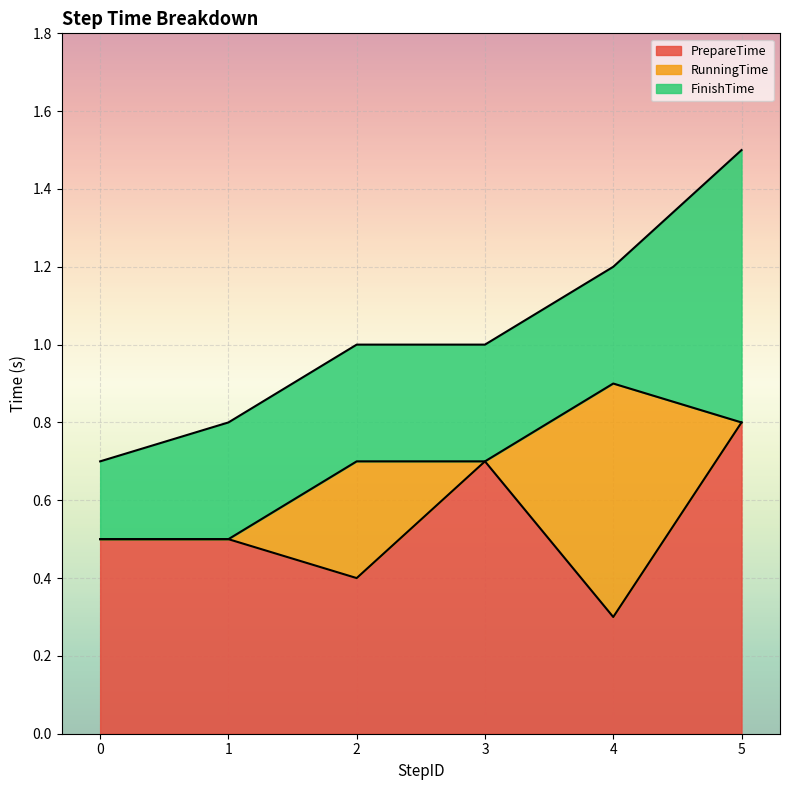

The RunningTime series shows 0.9 at 4. True or false?

False